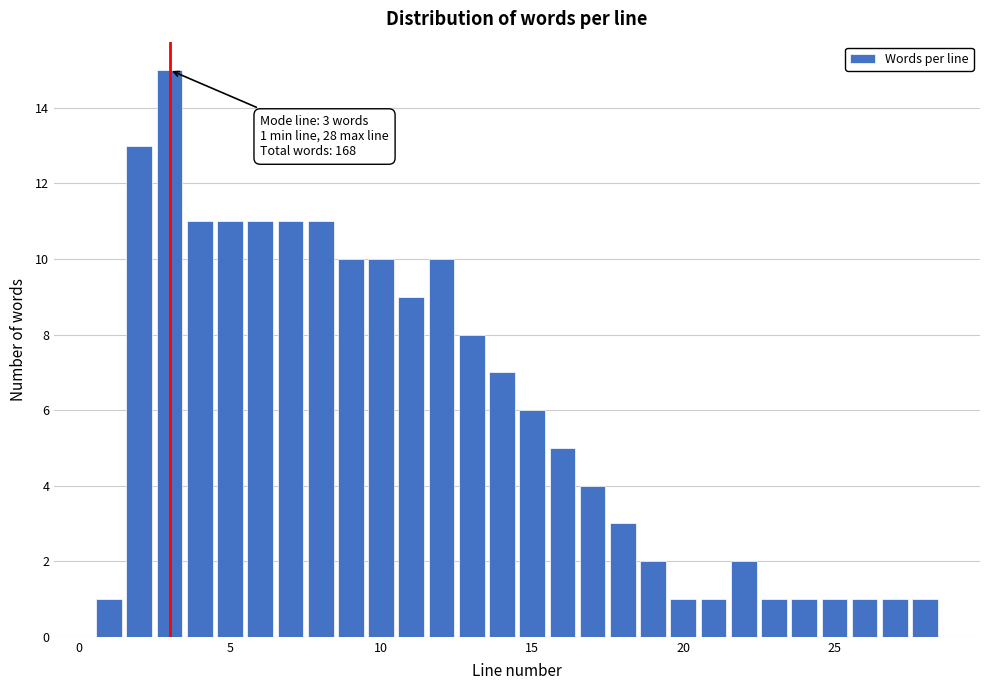

Read against the x-axis, roughly where is the centre of the tallest bar?

3.0